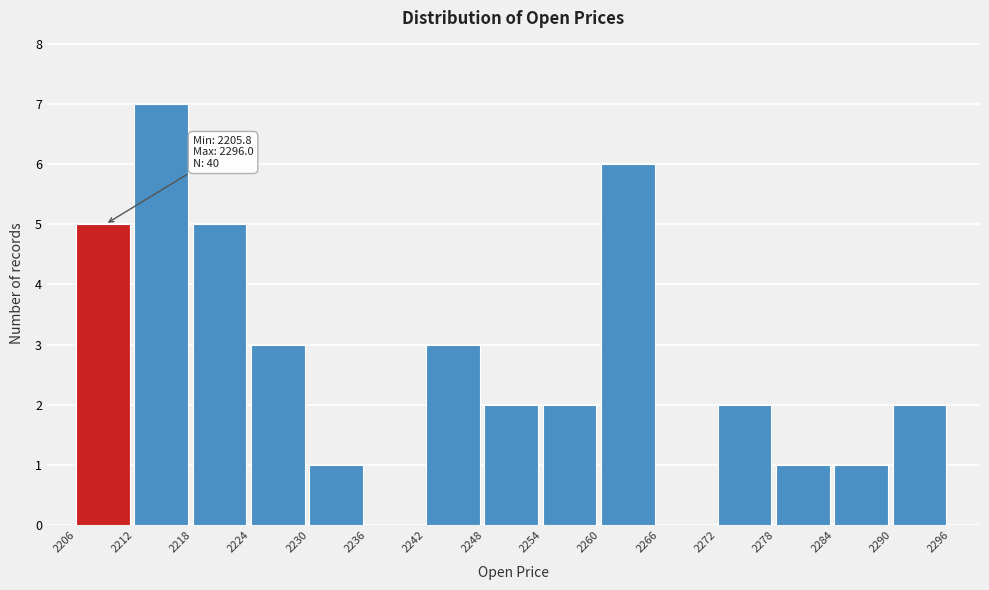

Which range on the x-axis has the tallest bar?

2212 to 2218